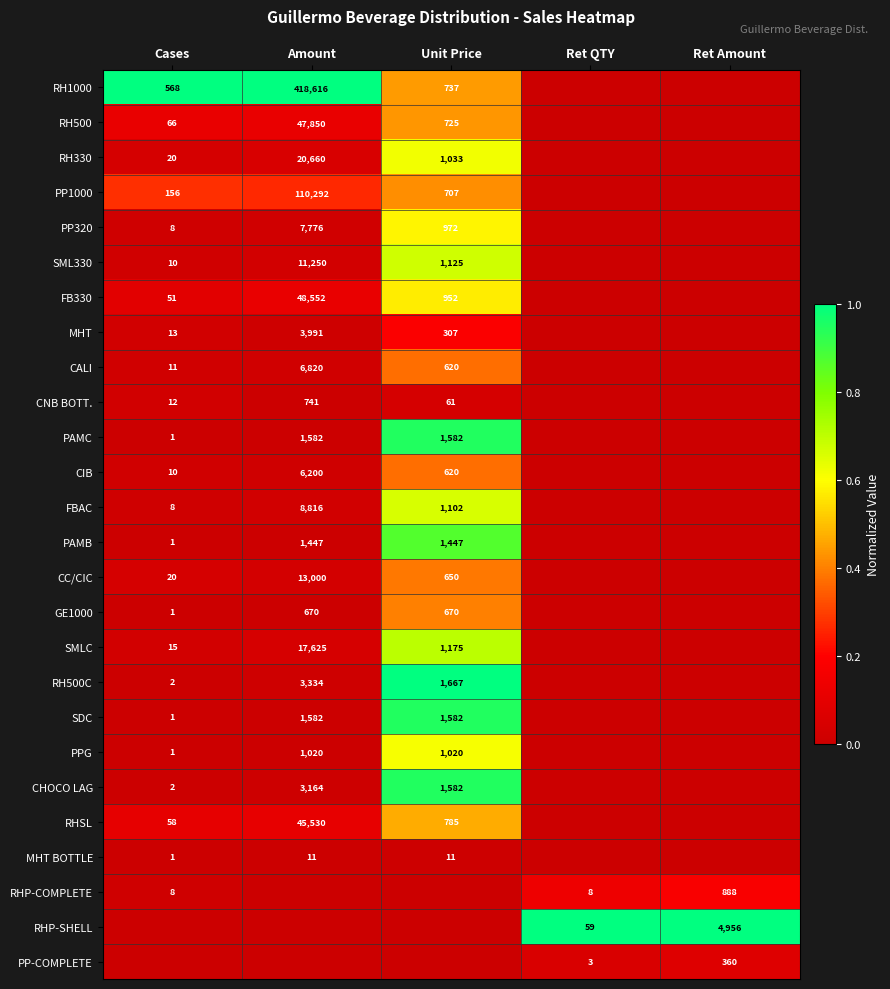

At how many categories does at least one series exceed 0?

5